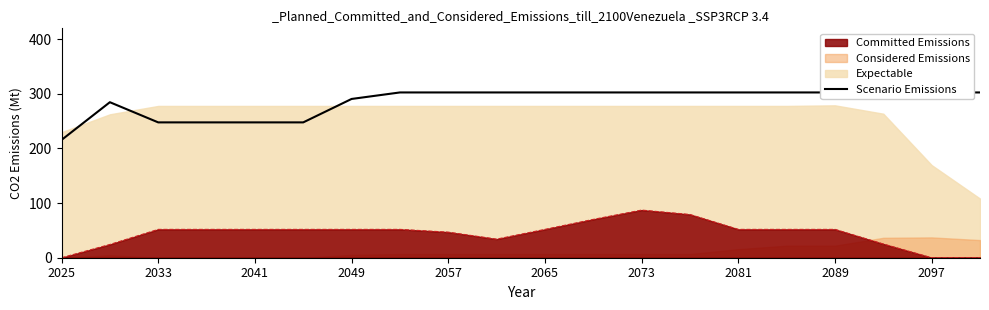

How many values are below 302?

7